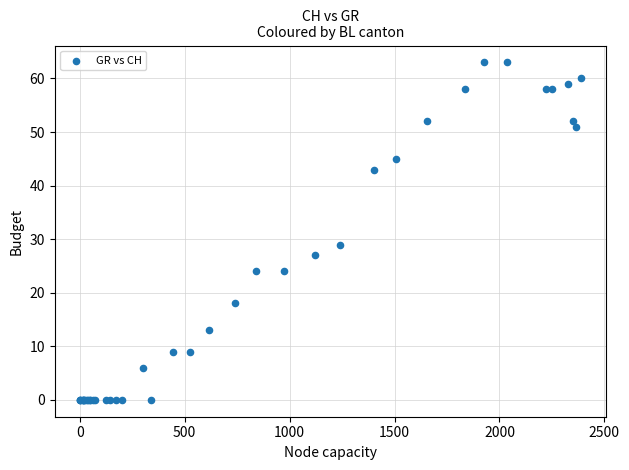

What Y value in the scatter plot is closest to 31?

29